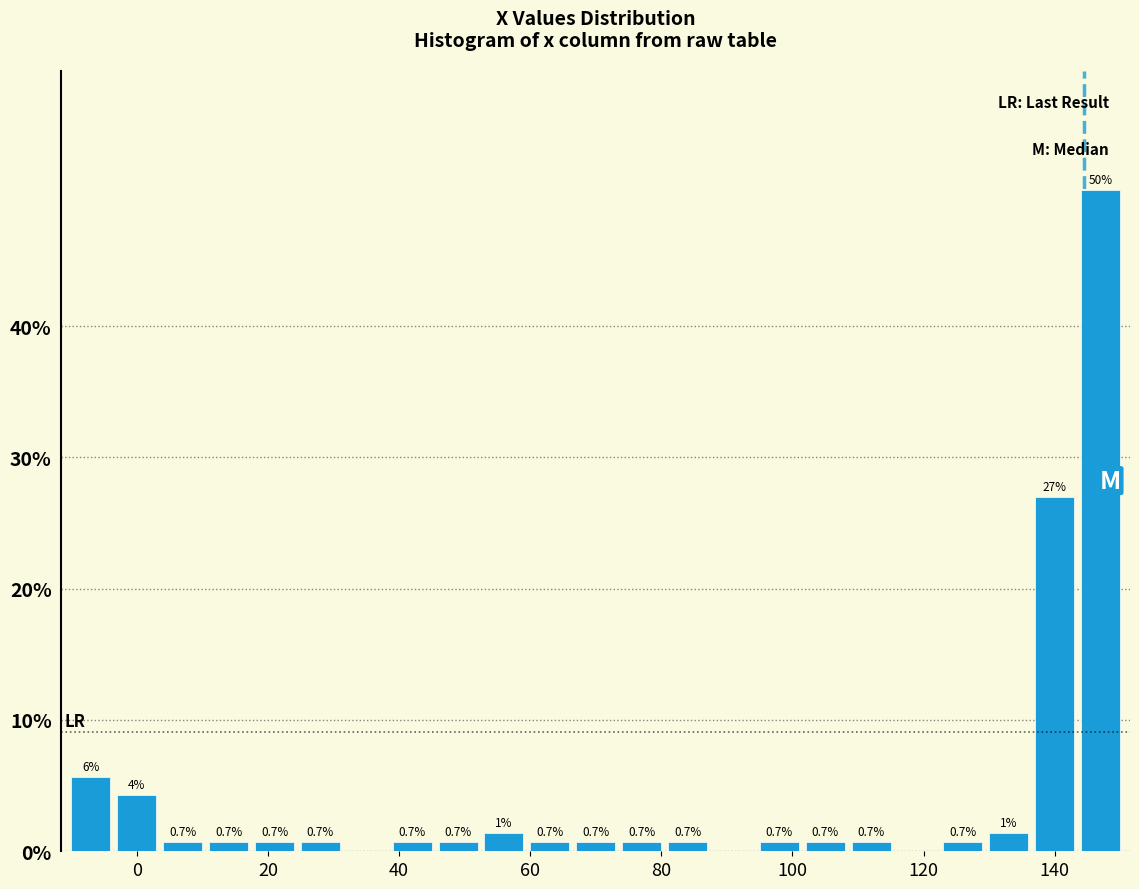

Around what value on the x-axis is the tallest bar? Give the approximate position of its centre, as read against the axis.

148